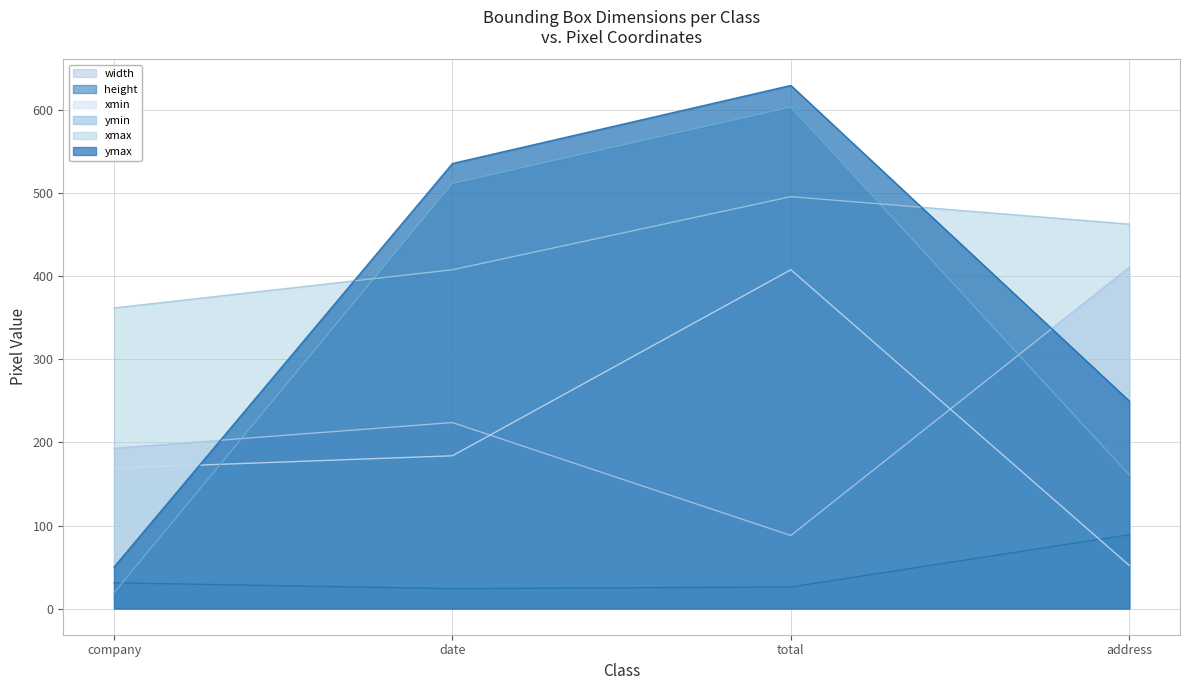

True or false: width and height intersect in this chart.

False